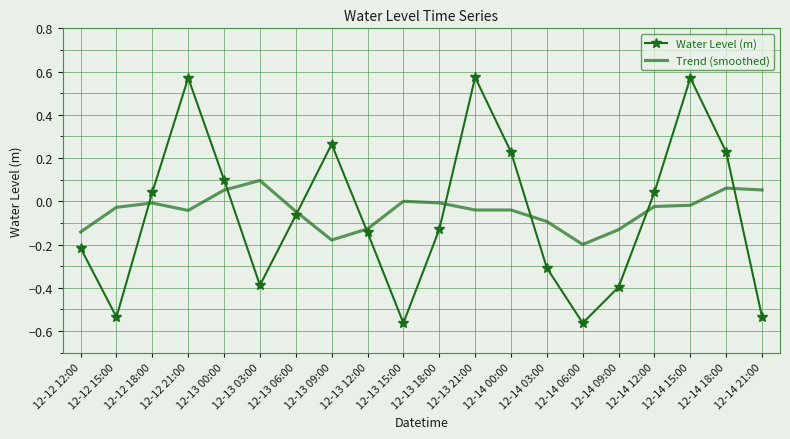

Which series changed the most between 12-13 09:00 and 12-13 12:00?

Water Level (m)